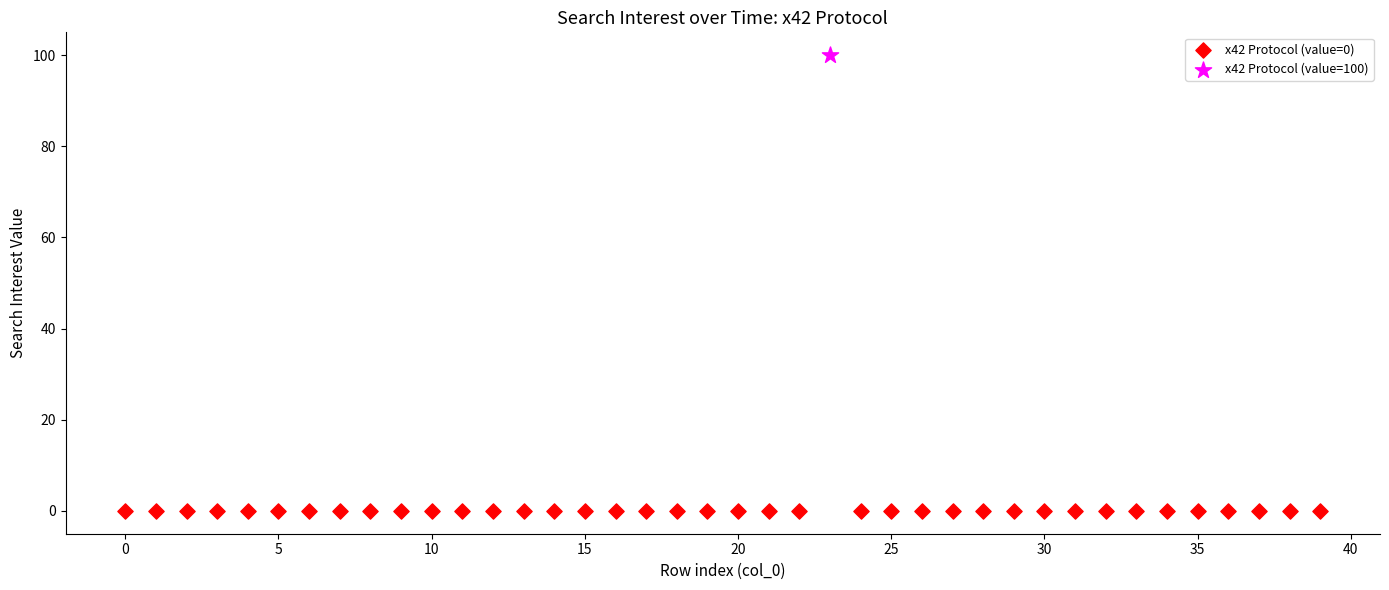

What are all the series names shown in the legend?

x42 Protocol (value=0), x42 Protocol (value=100)